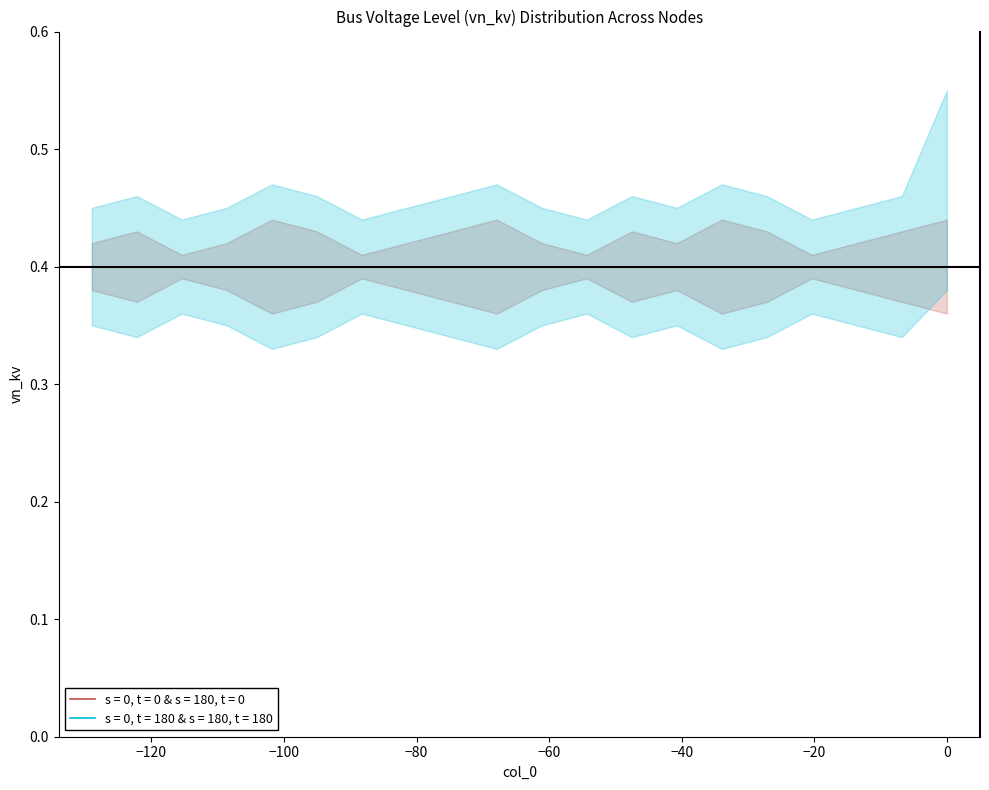

True or false: vn_kv_upper2 and vn_kv_mean2 intersect in this chart.

False